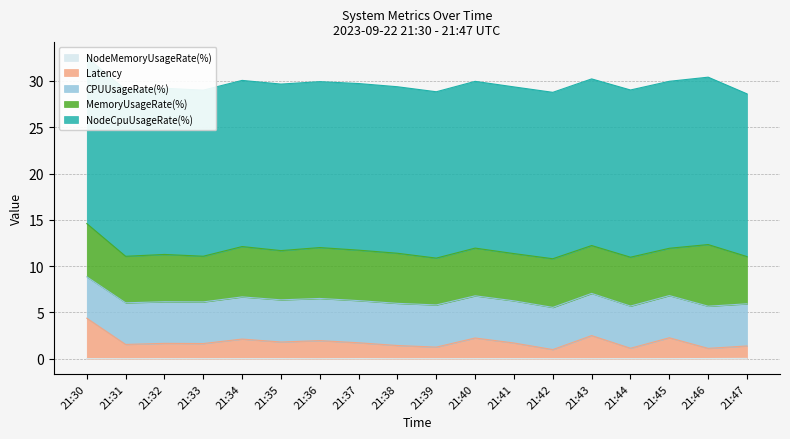

True or false: CPUUsageRate(%) has more than 2 interior local peaks.

False